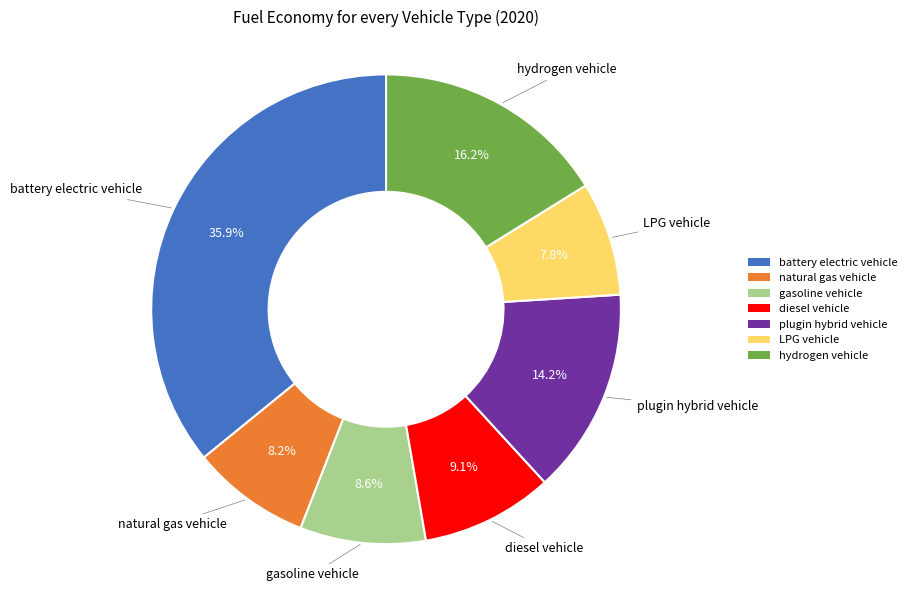

To the nearest percent, what percentage of the pie is battery electric vehicle?

36%